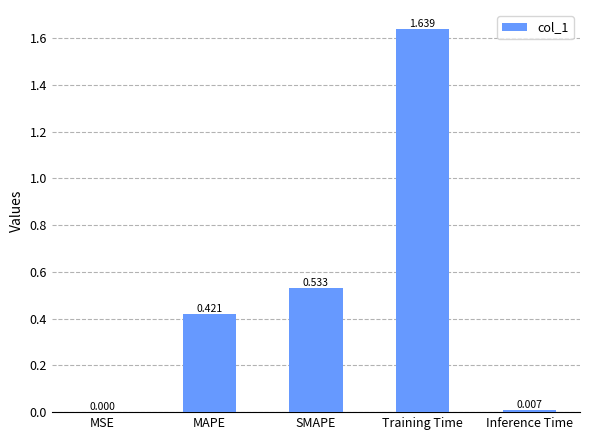

At which category does the chart reach its peak across all series?

Training Time